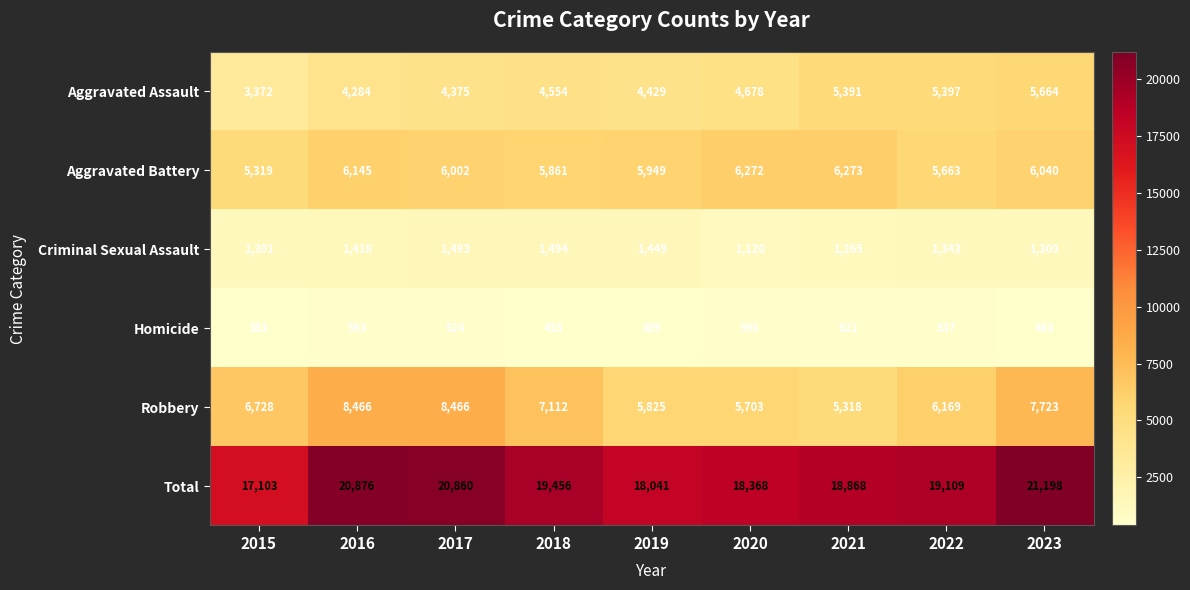

How many data points does each series have?

9